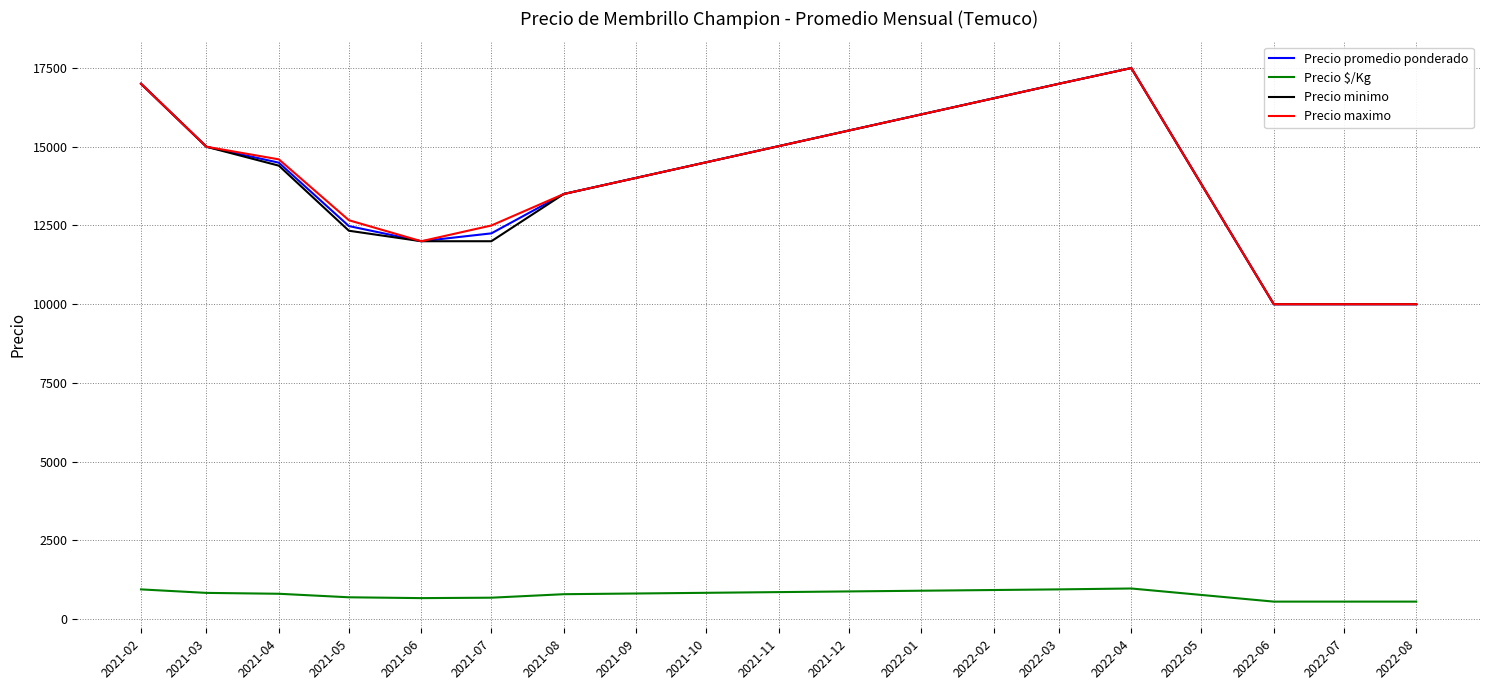

Is the value of Precio maximo at 2021-03 greater than the value of Precio $/Kg at 2022-04?

Yes